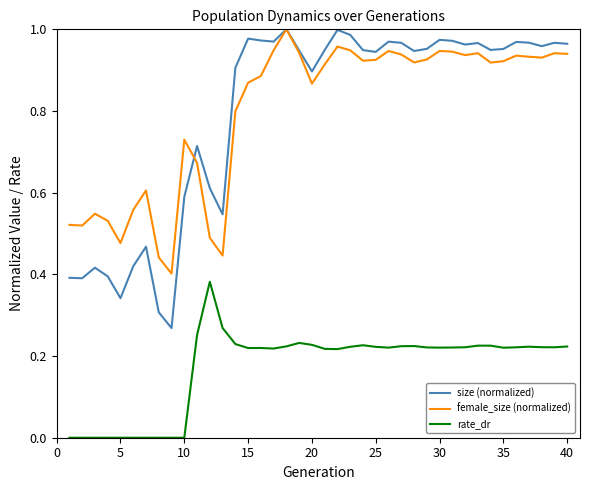

Which series has the widest spread of values?

size (normalized)